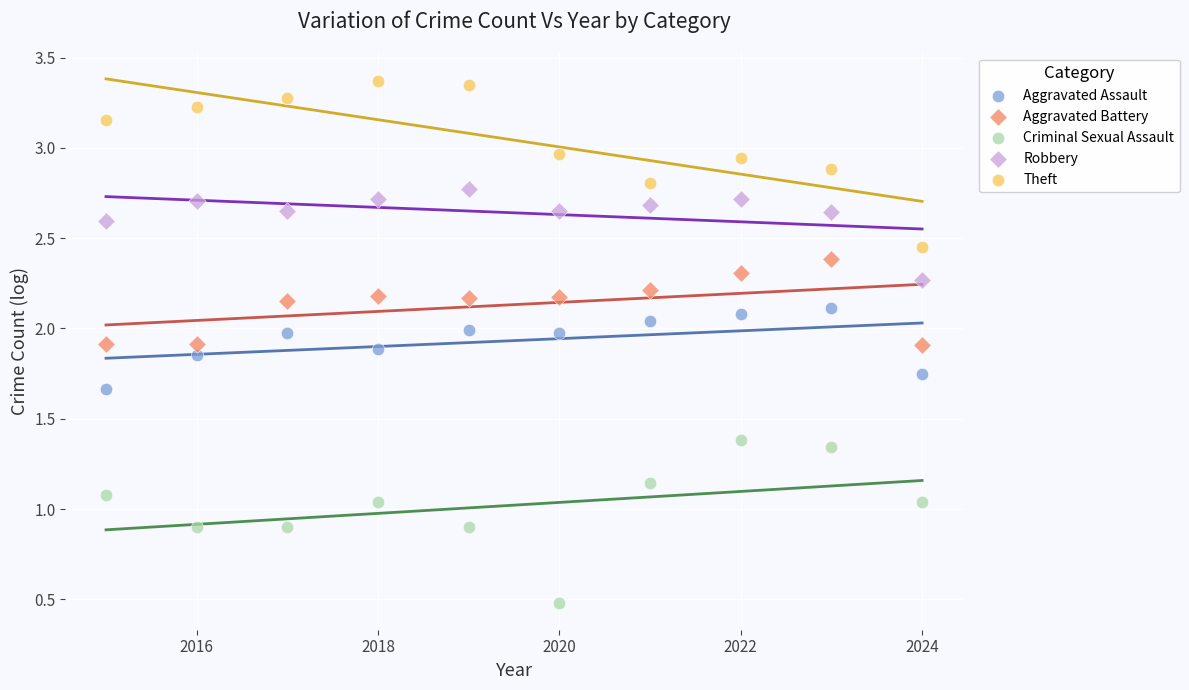

What are all the series names shown in the legend?

Aggravated Assault, Aggravated Battery, Criminal Sexual Assault, Robbery, Theft